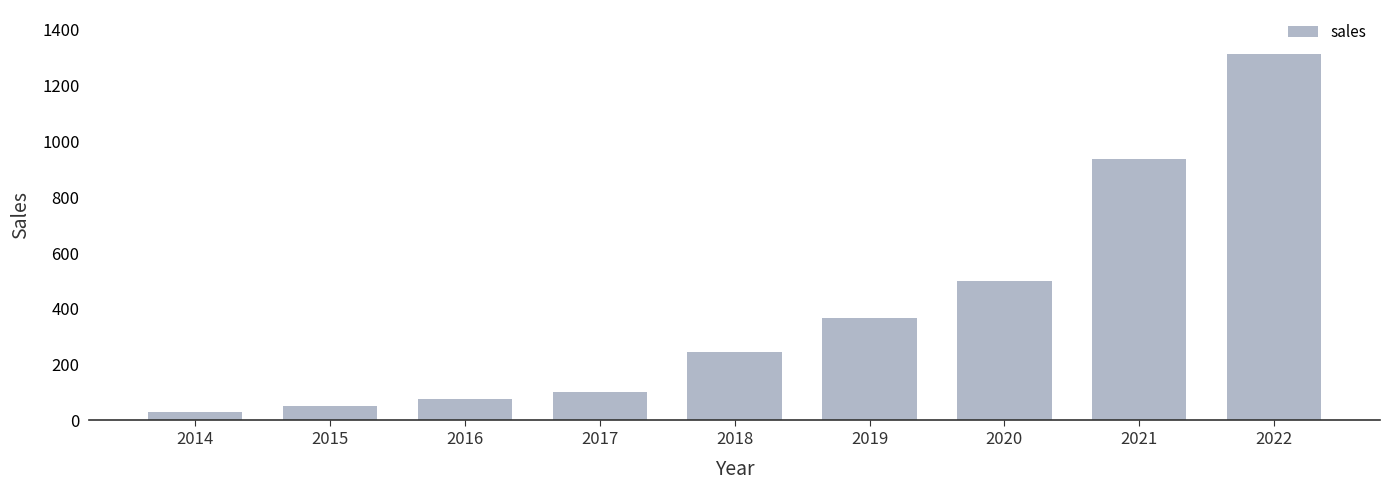

What is the difference between the maximum and minimum values?

1281.9